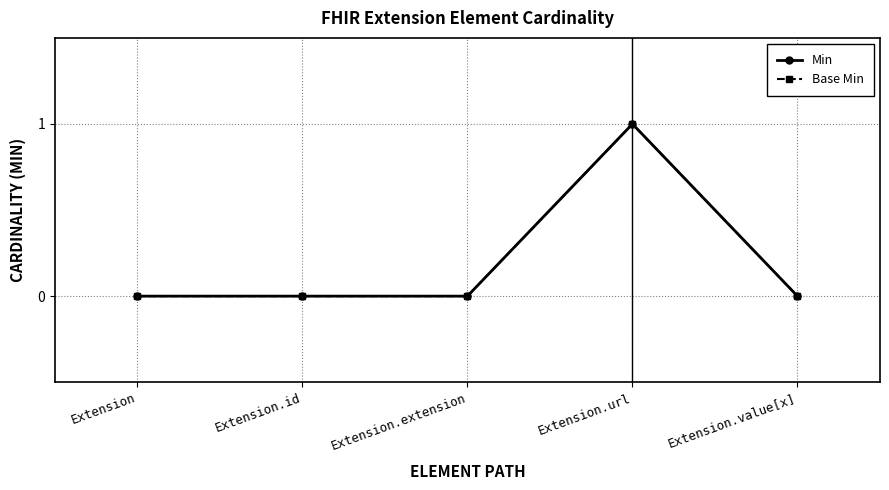

True or false: Min and Base Min cross at least once.

False